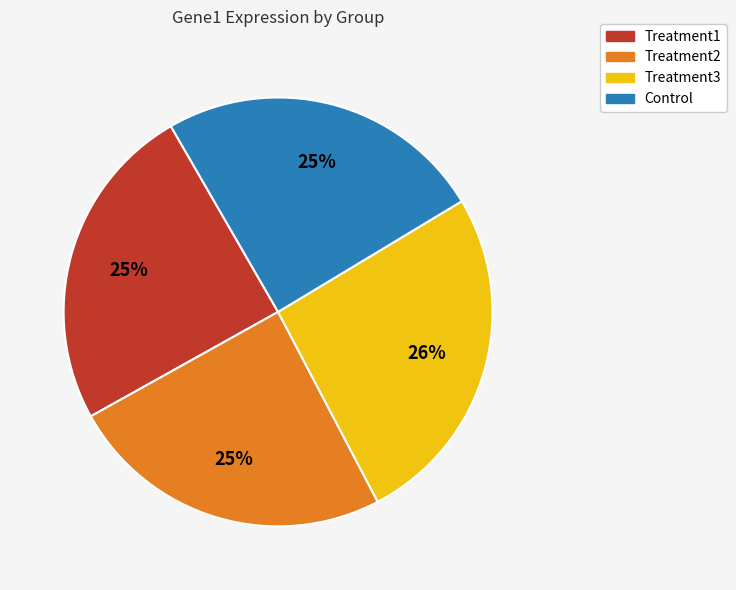

Does Control represent more than half of the total?

No